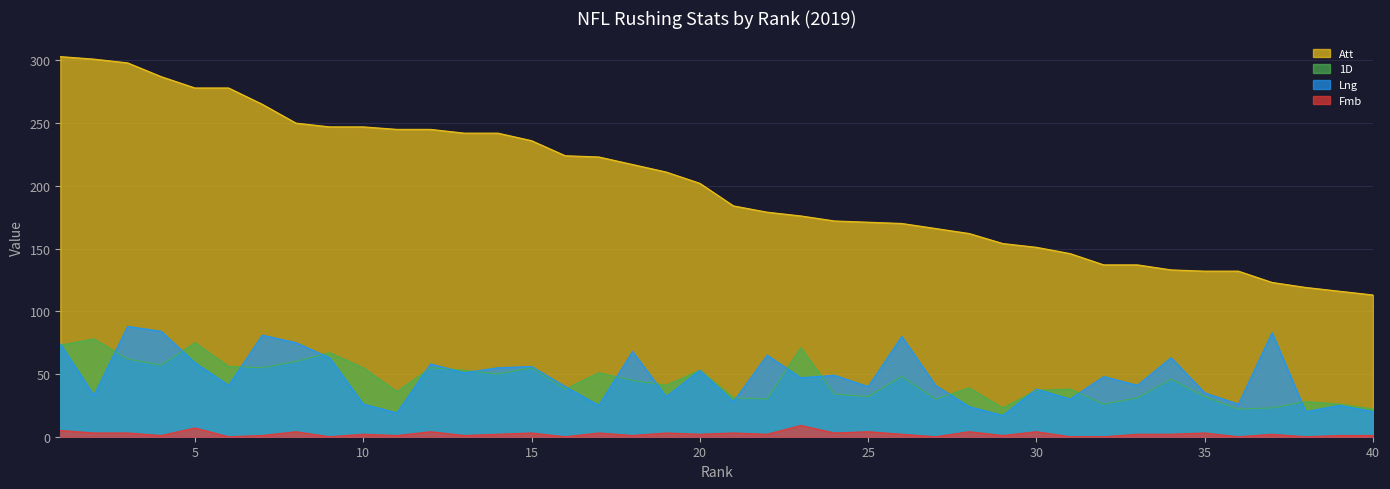

The Fmb series shows 2 at 34. True or false?

True